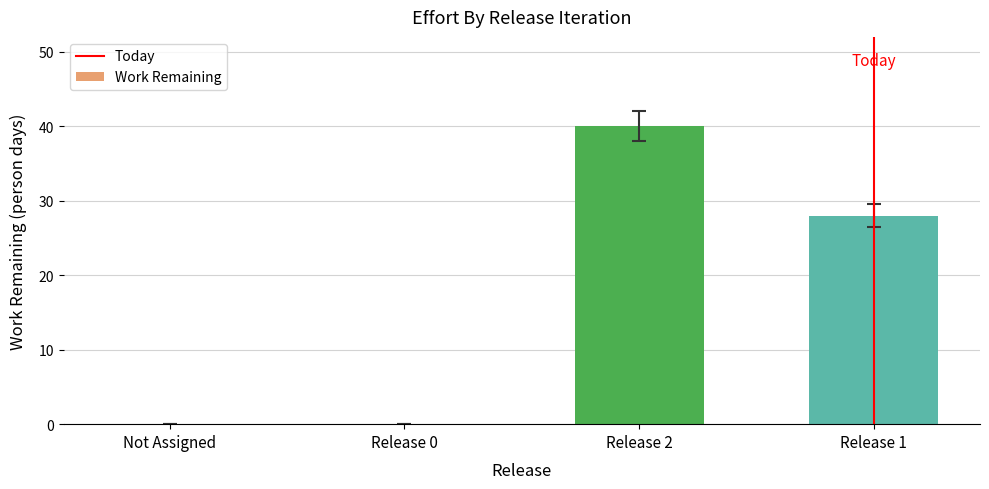

The chart shows a value of 0 at Release 0. True or false?

True